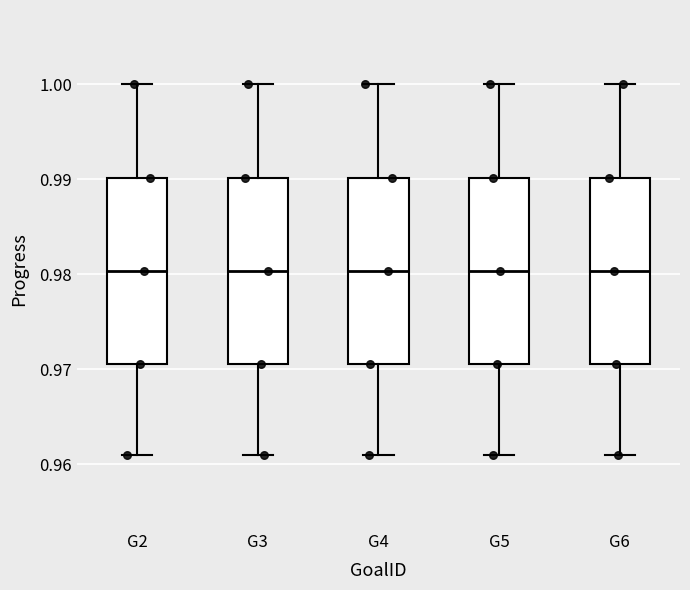

Reading left to right, transcribe this box plot: for each box, give where its median line is, the range the box spans, and where its two whiskers end, as read against the y-axis. The values are not printed on the chart, so give them approximately, as read against the axis.

G2: median 0.980, box 0.971 to 0.990, whiskers 0.961 to 1.000
G3: median 0.980, box 0.971 to 0.990, whiskers 0.961 to 1.000
G4: median 0.980, box 0.971 to 0.990, whiskers 0.961 to 1.000
G5: median 0.980, box 0.971 to 0.990, whiskers 0.961 to 1.000
G6: median 0.980, box 0.971 to 0.990, whiskers 0.961 to 1.000